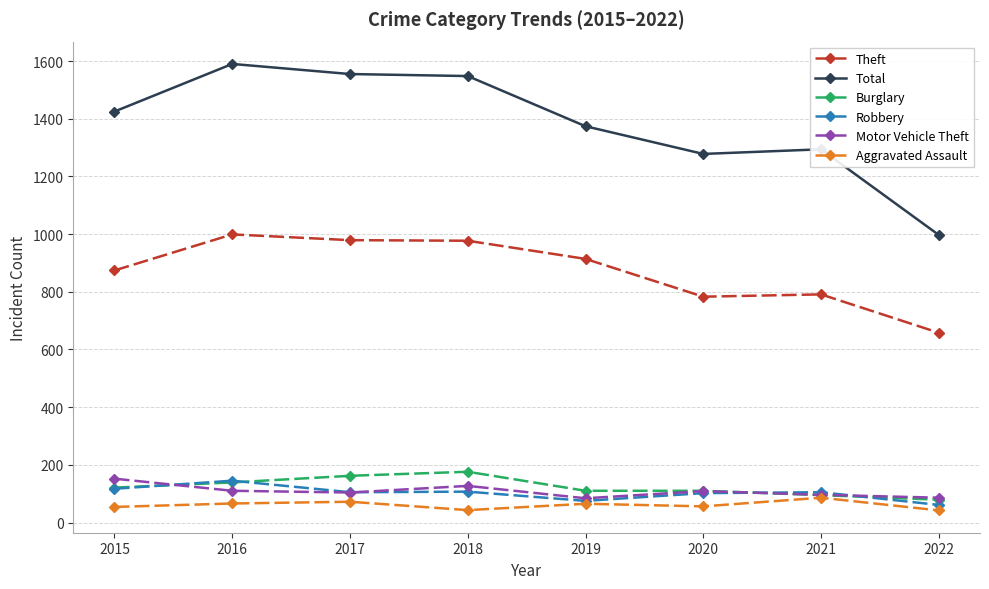

How many data points in Motor Vehicle Theft are less than 109?

4